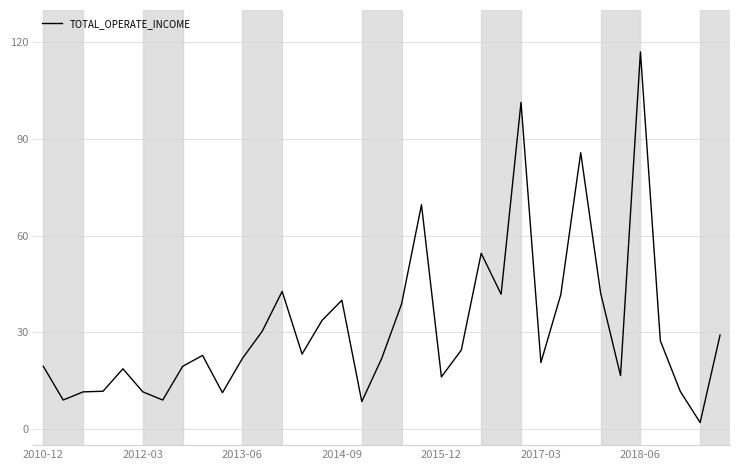

What is the maximum value shown in the chart?

117.0